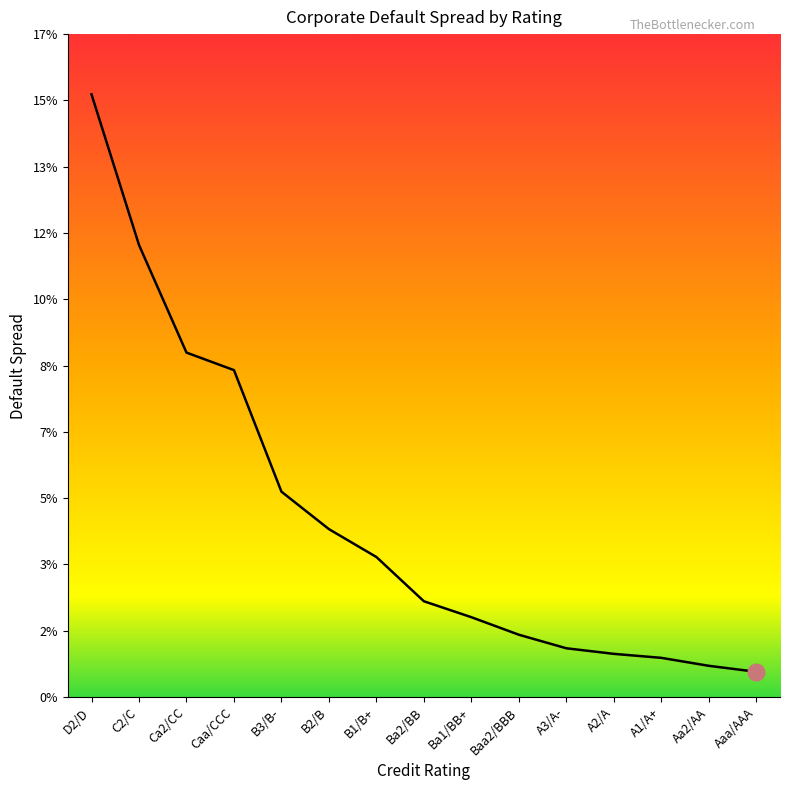

Rank the categories by value from highest to lowest.

D2/D, C2/C, Ca2/CC, Caa/CCC, B3/B-, B2/B, B1/B+, Ba2/BB, Ba1/BB+, Baa2/BBB, A3/A-, A2/A, A1/A+, Aa2/AA, Aaa/AAA